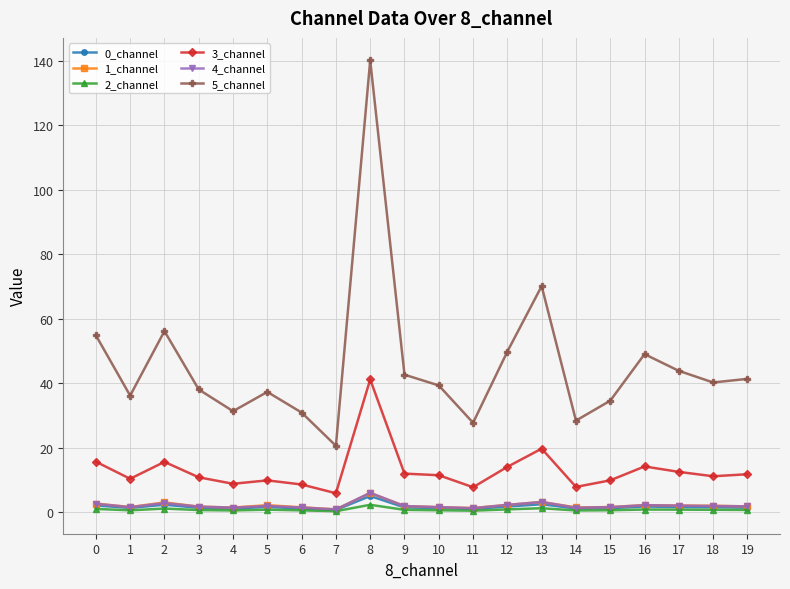

Which series has the largest range (max minus min)?

5_channel